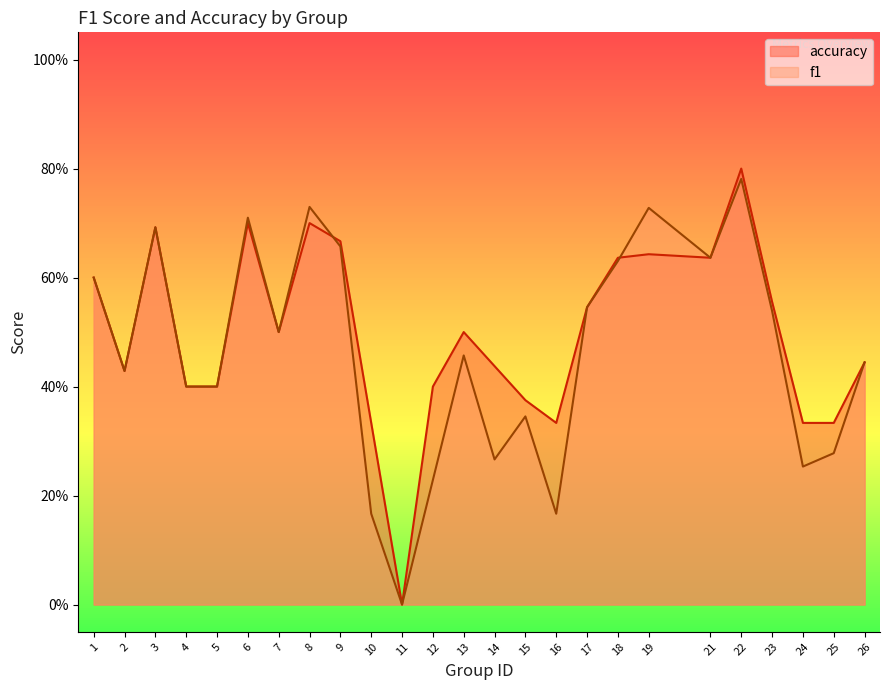

Rank the series by their average value, from highest to lowest.

accuracy, f1